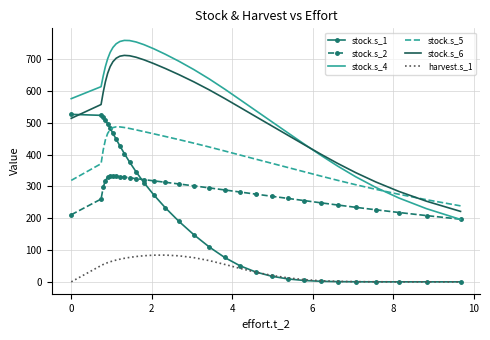

Which series ends up on top after the final intersection of stock.s_2 and stock.s_1?

stock.s_2